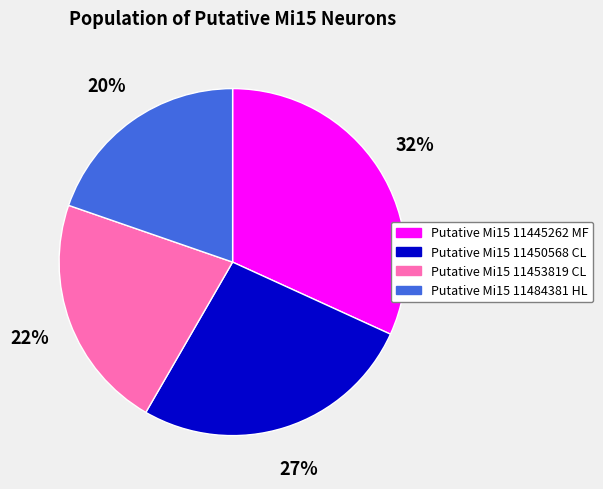

Which category has the smallest portion of the pie?

Putative Mi15 11484381 HL